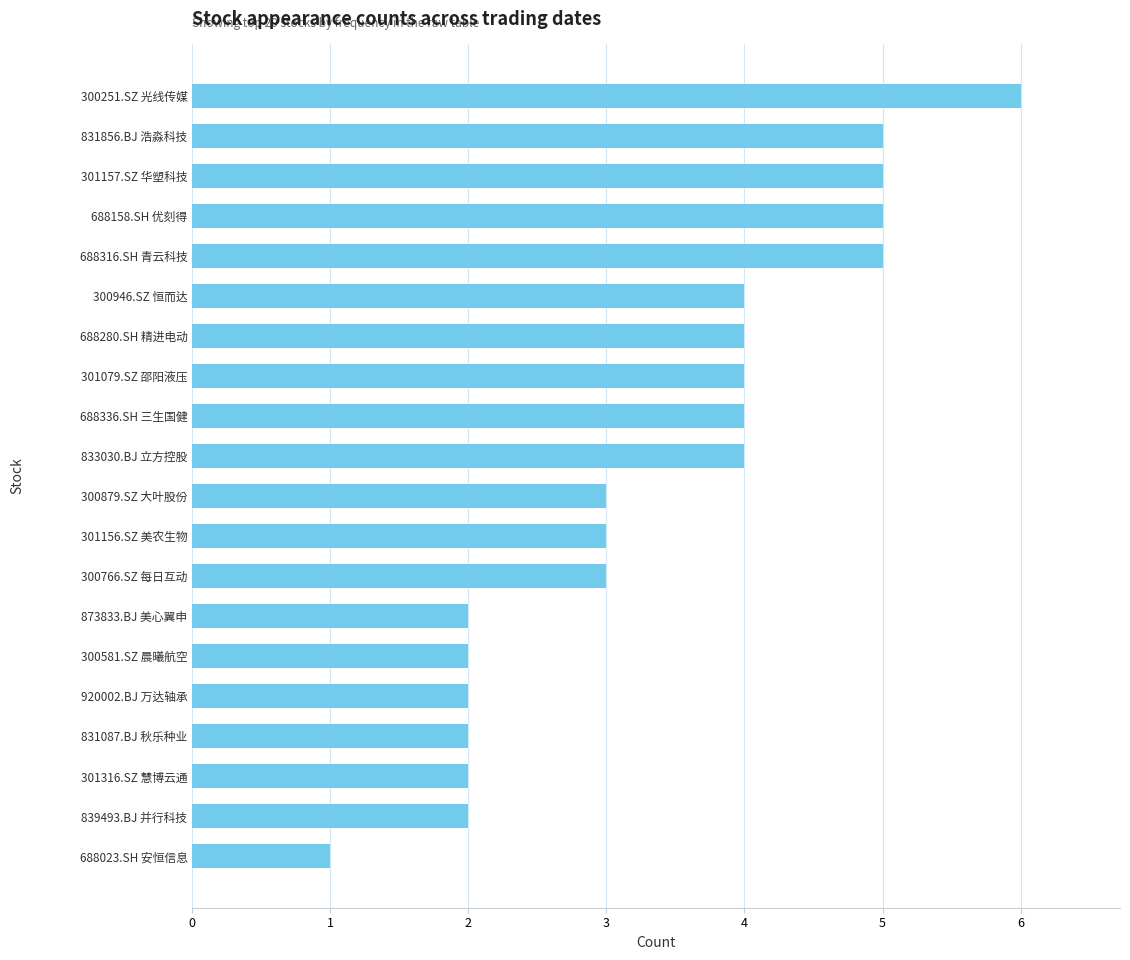

How many data points are less than 4?

10